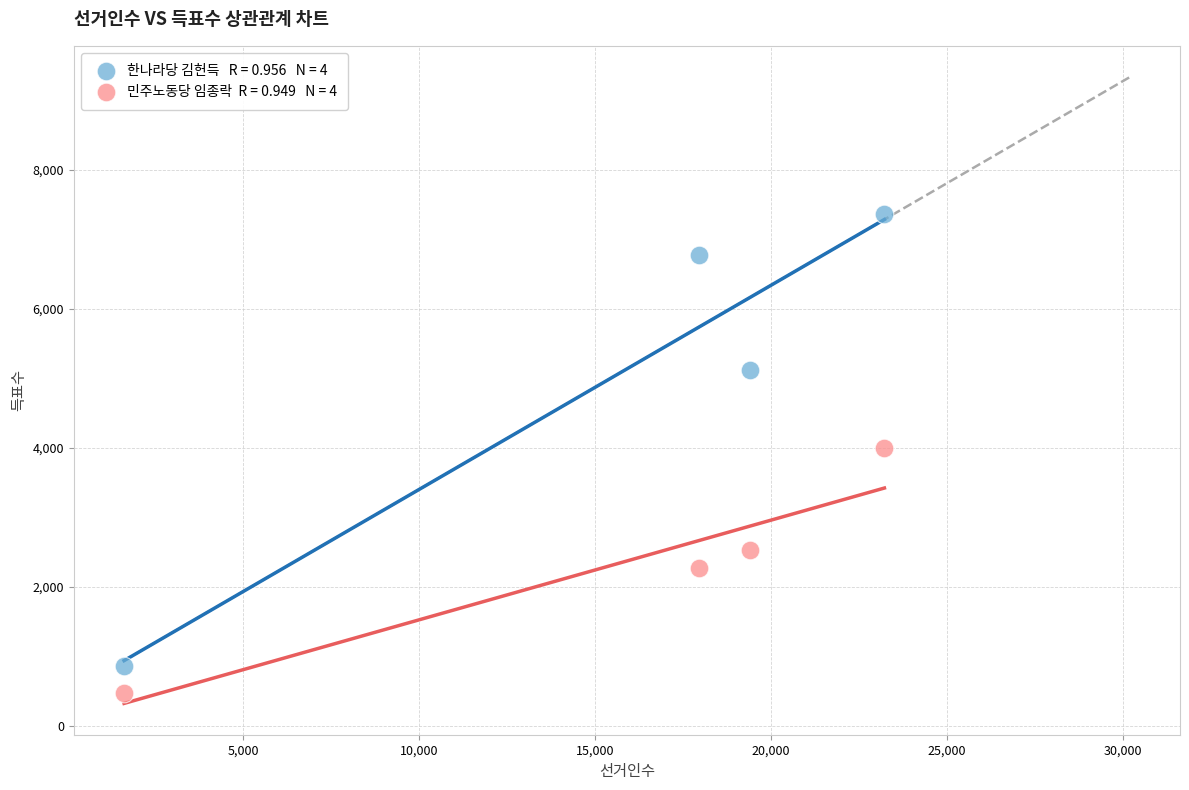

Across all data points, what is the average X value?

15547